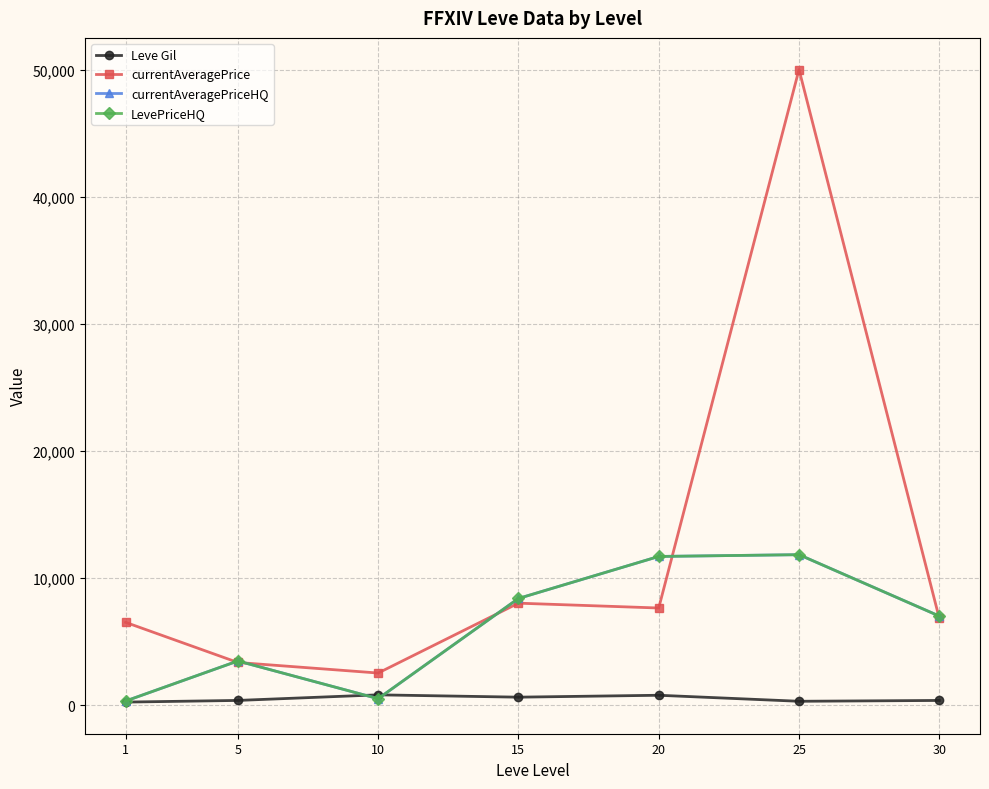

How many values in the Leve Gil series exceed 363?

4